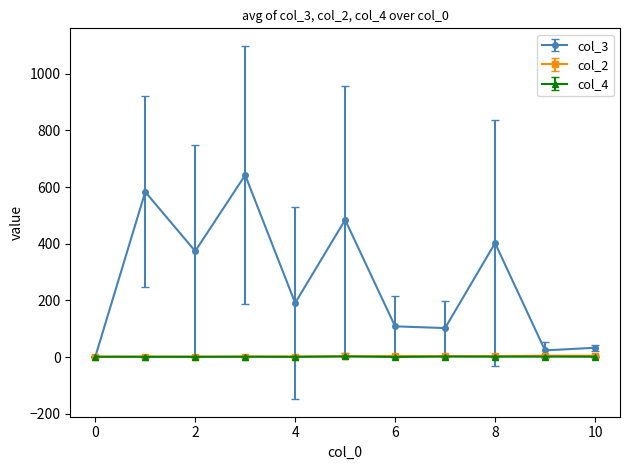

True or false: col_3 has more than 0 points higher than both neighbors.

True